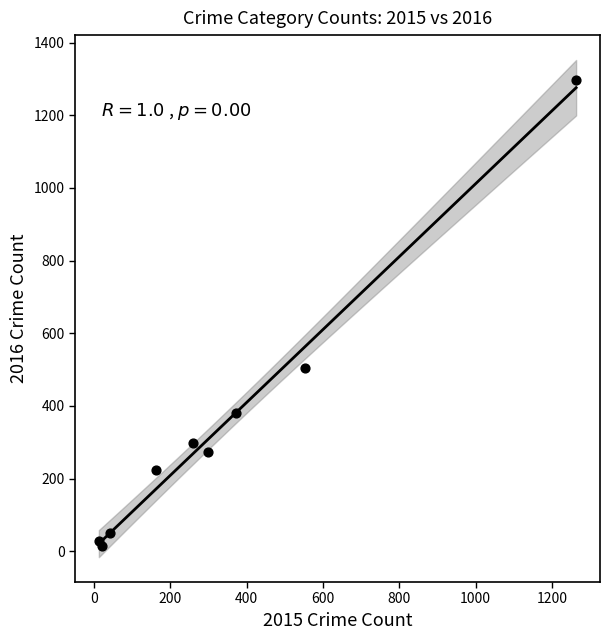

What Y value in the scatter plot is closest to 655?

505